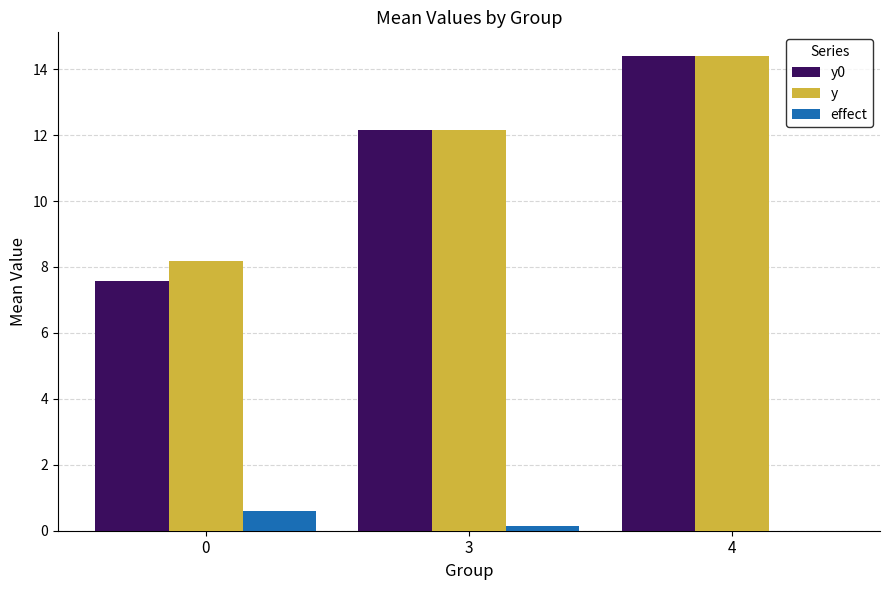

Reading right to left, list all the values displayed in this chart.

y0: 4=14.4	3=12.2	0=7.6
y: 4=14.4	3=12.1	0=8.2
effect: 4=0.0	3=0.2	0=0.6